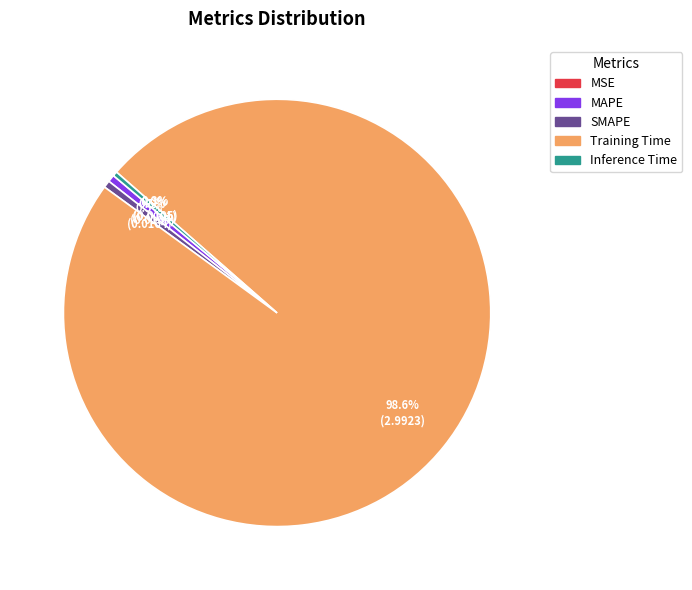

What is the largest slice in the pie chart?

Training Time